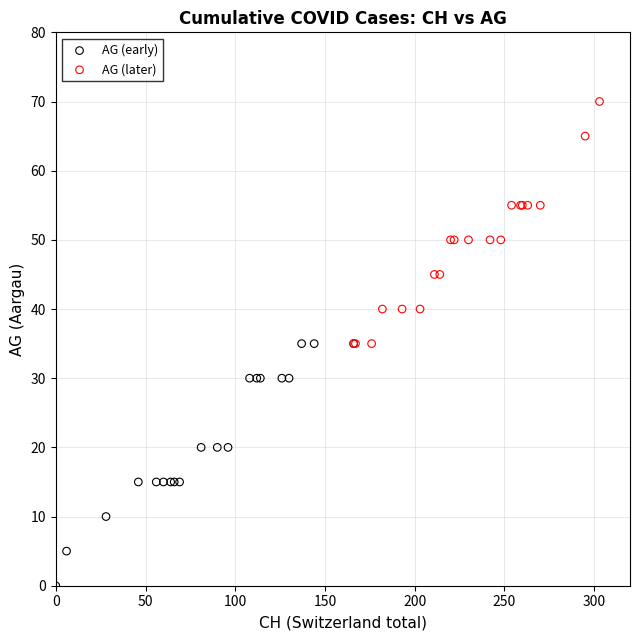

Which series contains the lowest Y value?

AG (early)